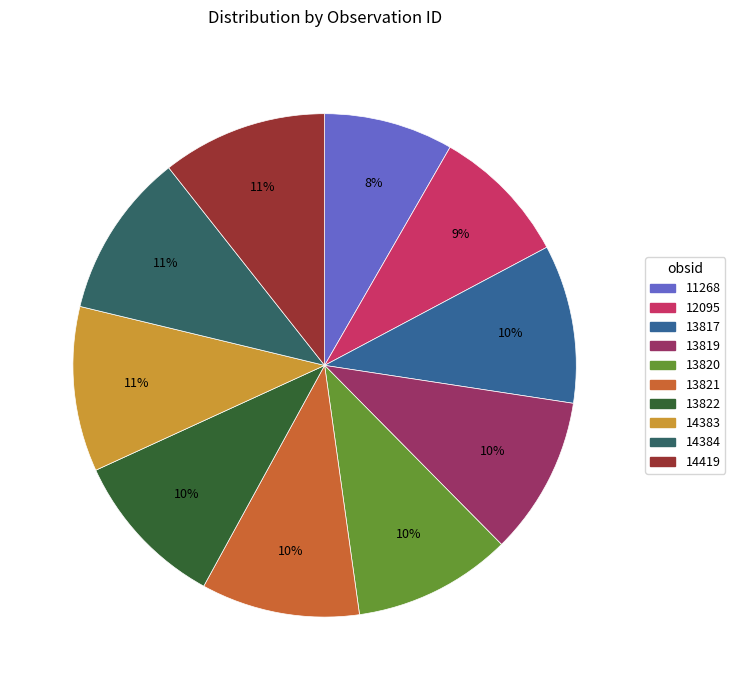

To the nearest percent, what is the difference between the 13822 and 11268 slice percentages?

2%